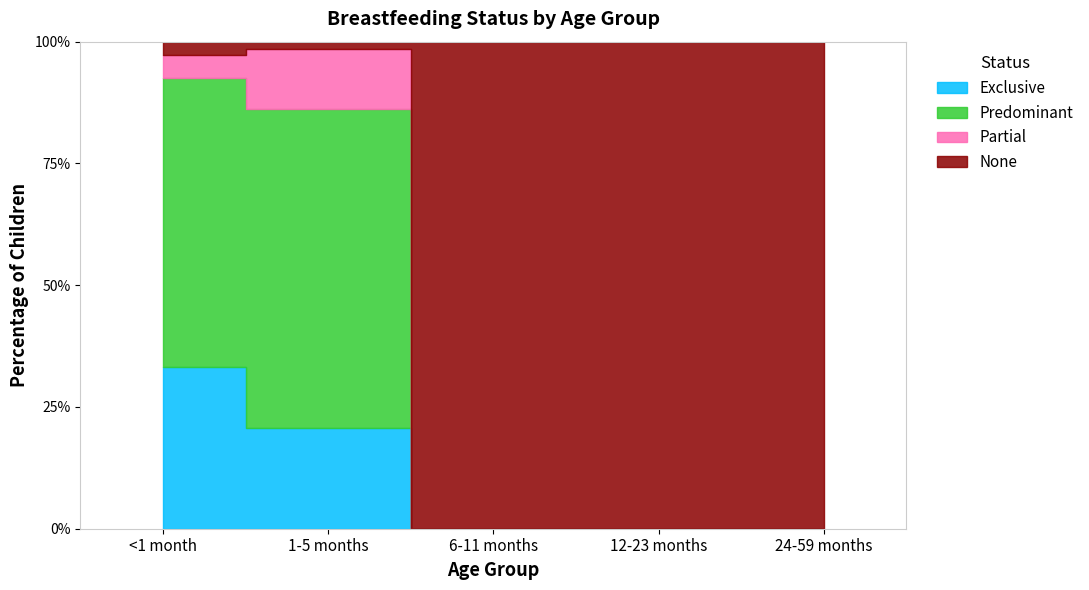

How many interior local peaks does the Predominant series have?

1